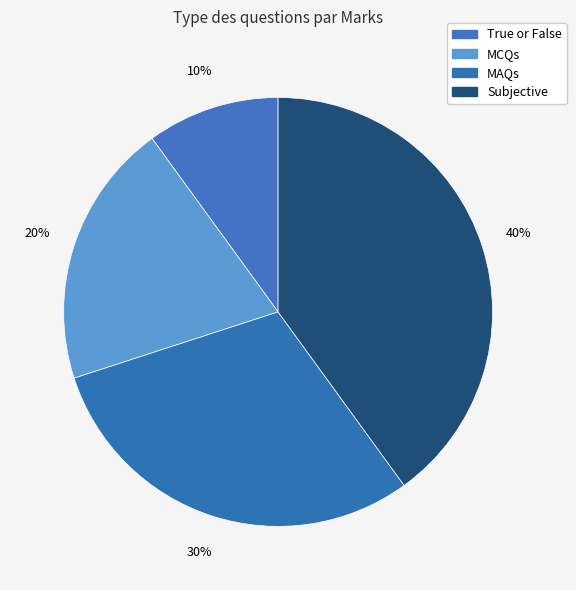

What is the largest slice in the pie chart?

Subjective